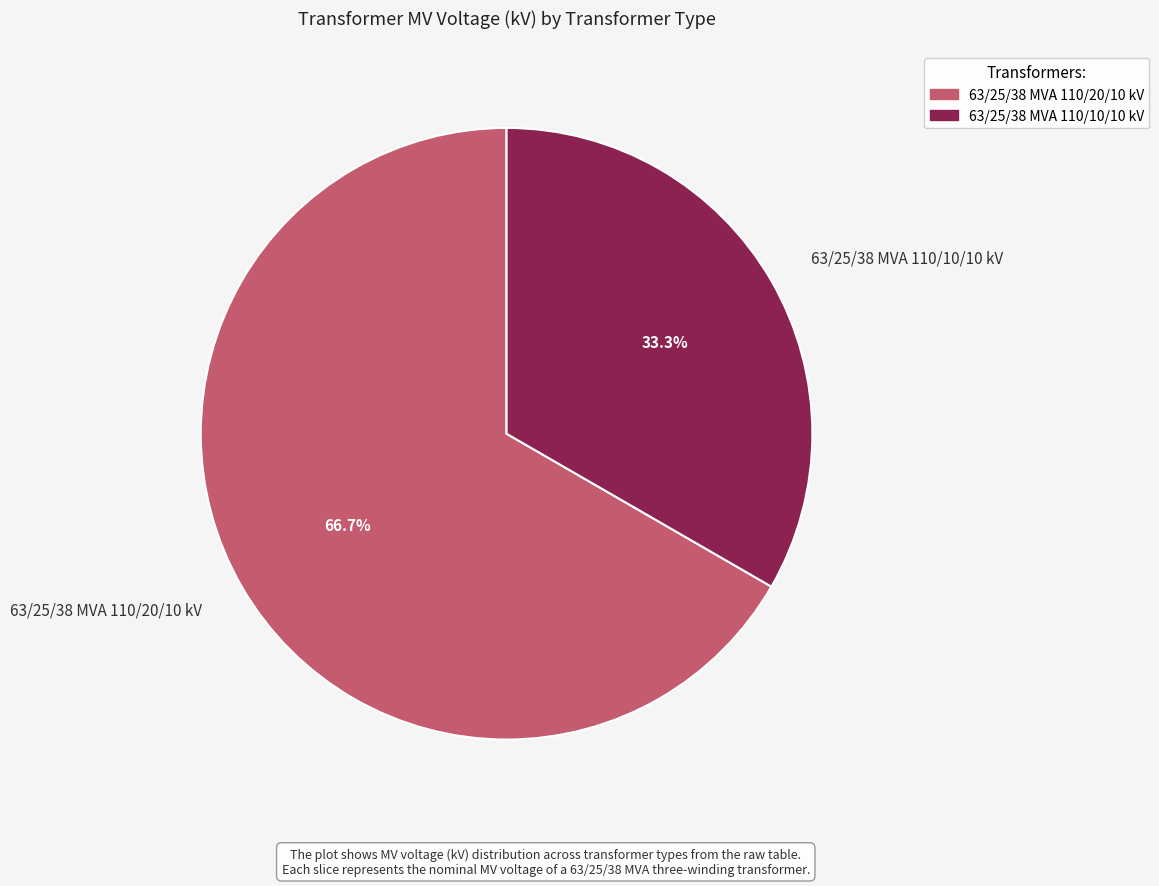

How much of the chart is everything except 63/25/38 MVA 110/20/10 kV?

33.3%